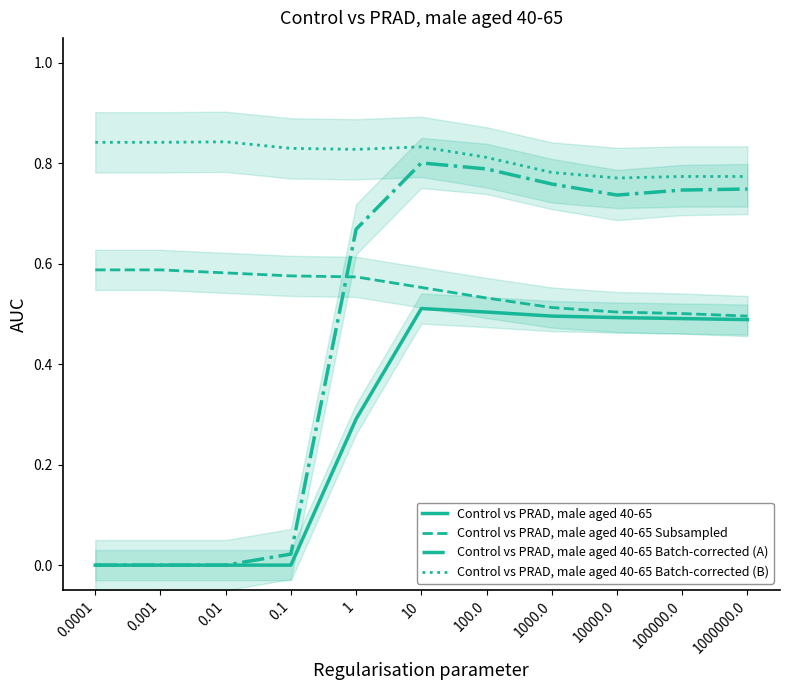

Which series has the largest total across all categories?

Control vs PRAD, male aged 40-65 Batch-corrected (B)